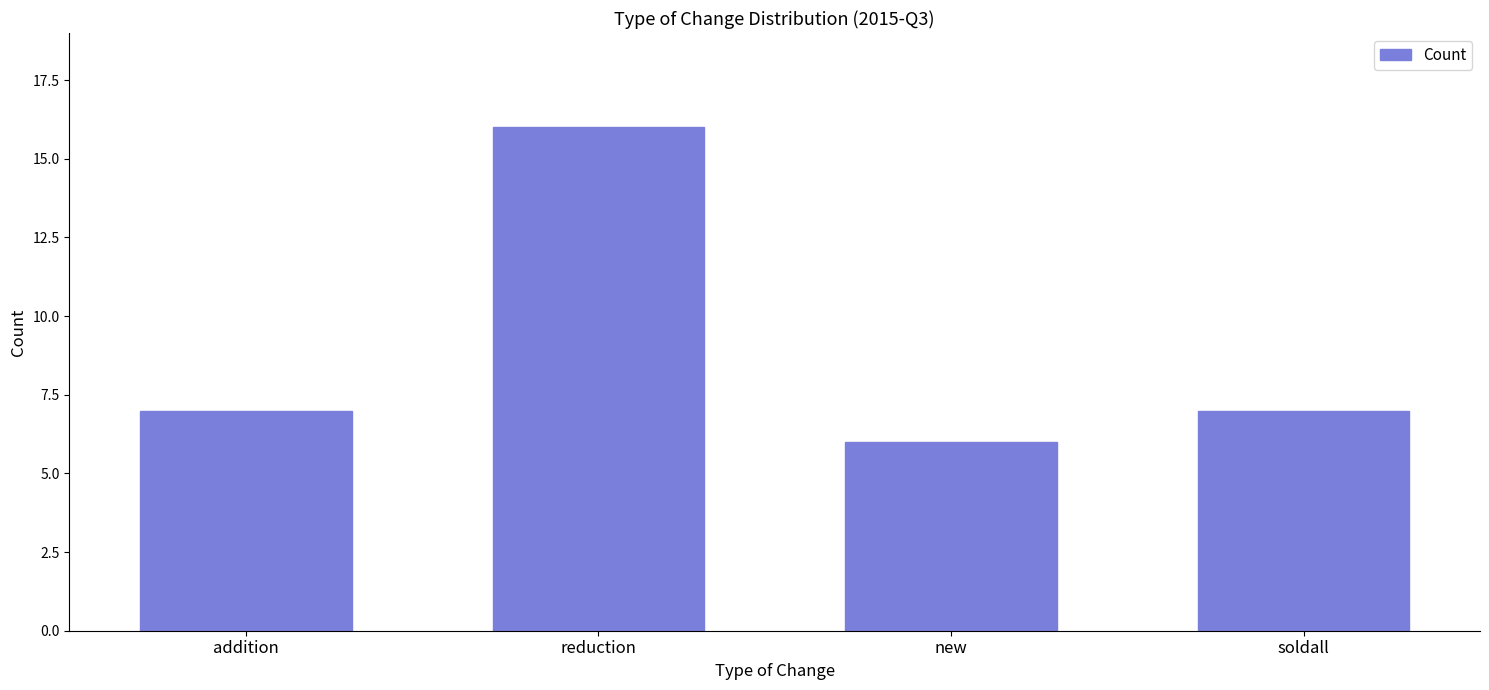

What is the label of the 1st bar from the right?

soldall